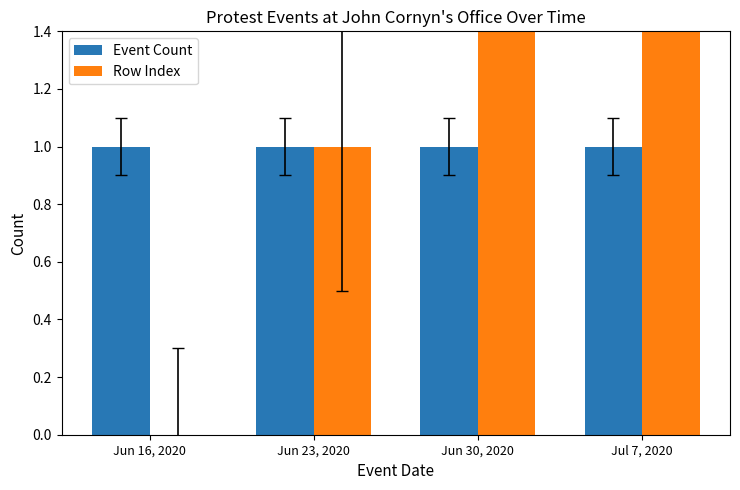

What is the difference between the maximum and minimum values in the Row Index series?

3